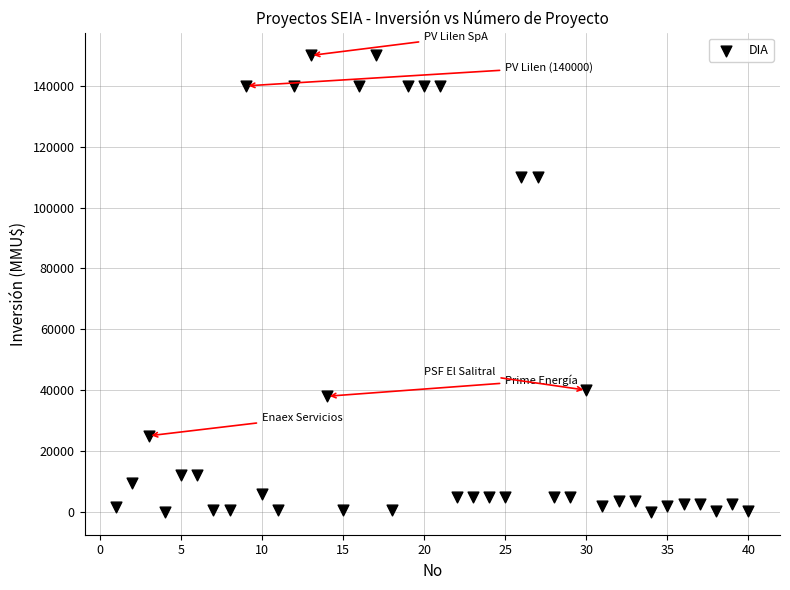

What is the range of X values (max minus min)?

39